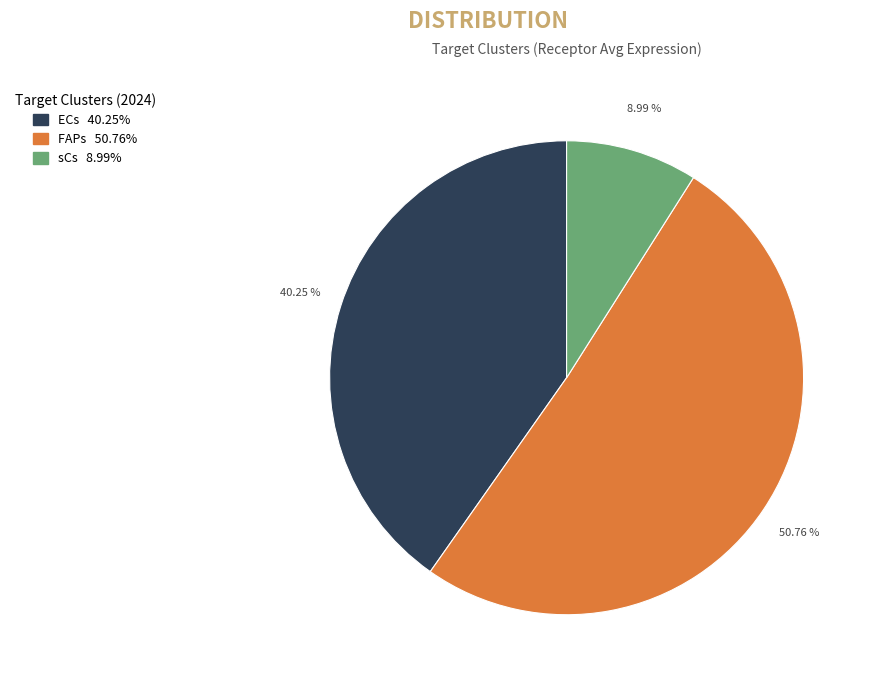

What is the largest slice in the pie chart?

FAPs